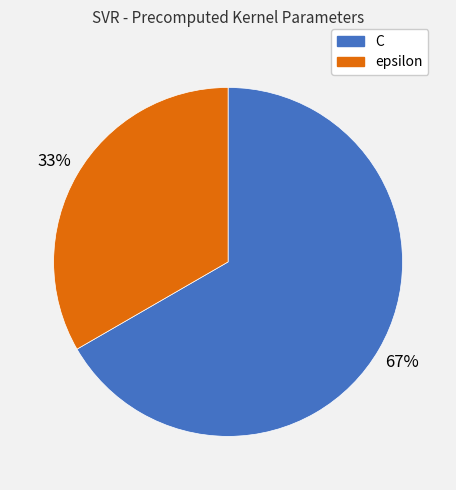

To the nearest percent, what is the combined percentage of epsilon and C?

100%